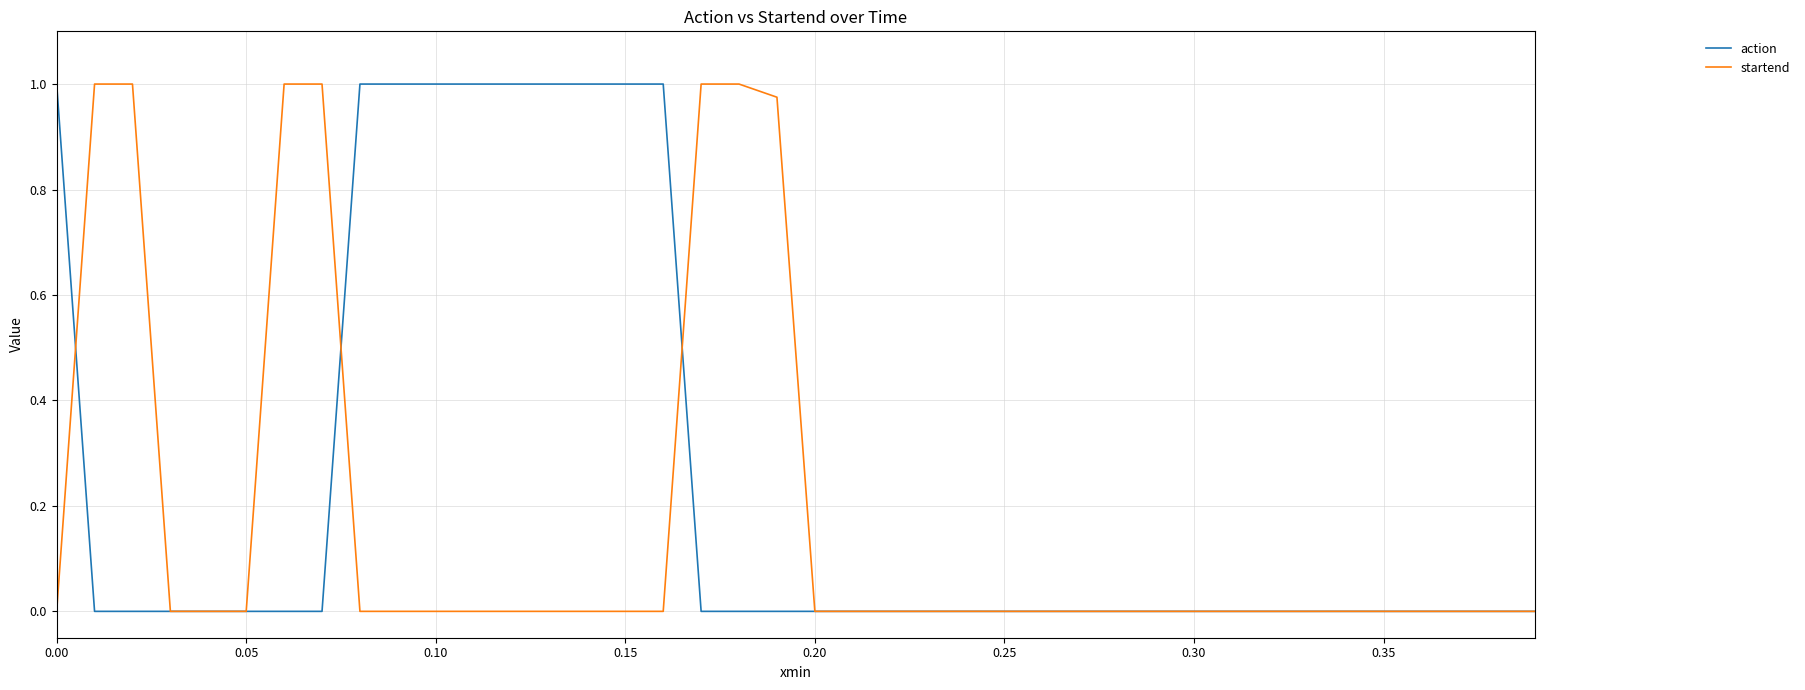

Rank the series by their average value, from highest to lowest.

action, startend